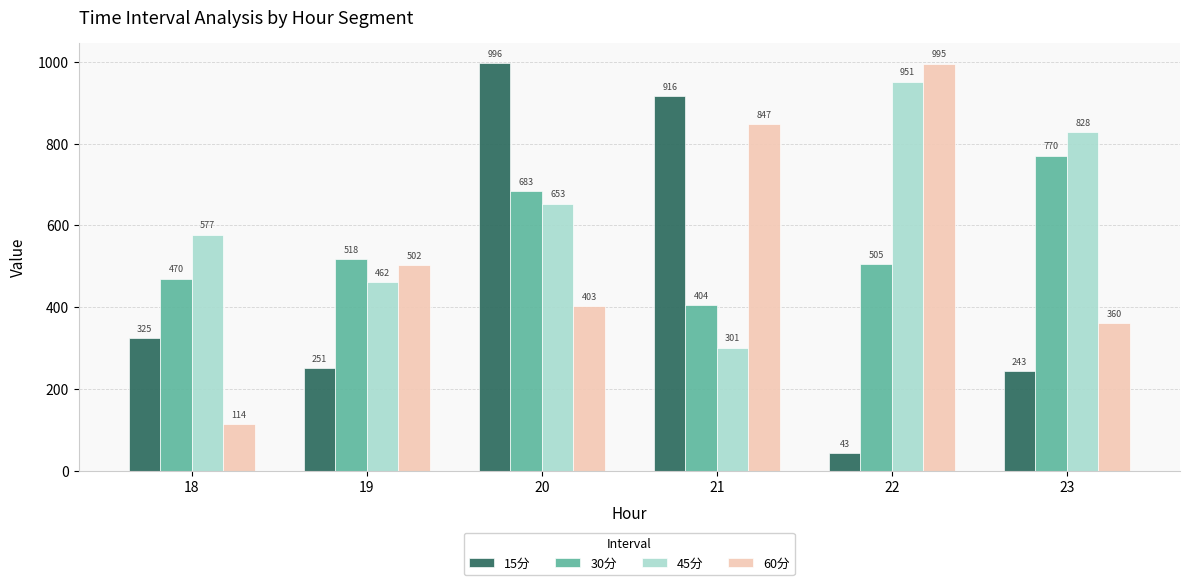

What is the average value of the 45分 series?

628.7